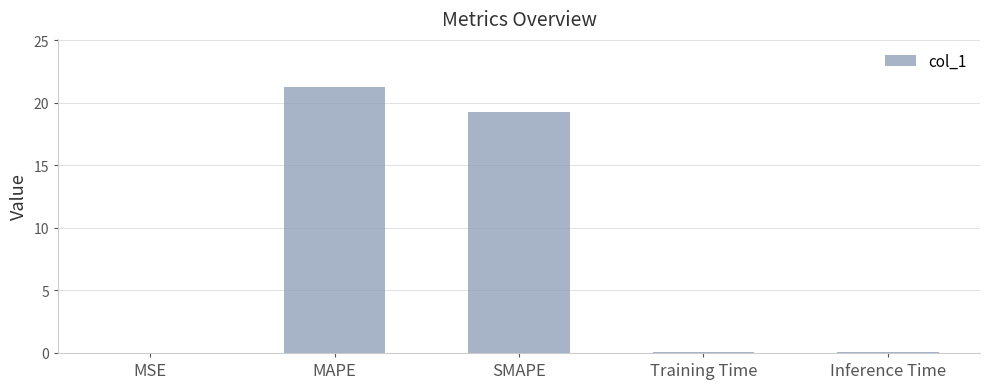

True or false: the data shows 19.2 at SMAPE.

True